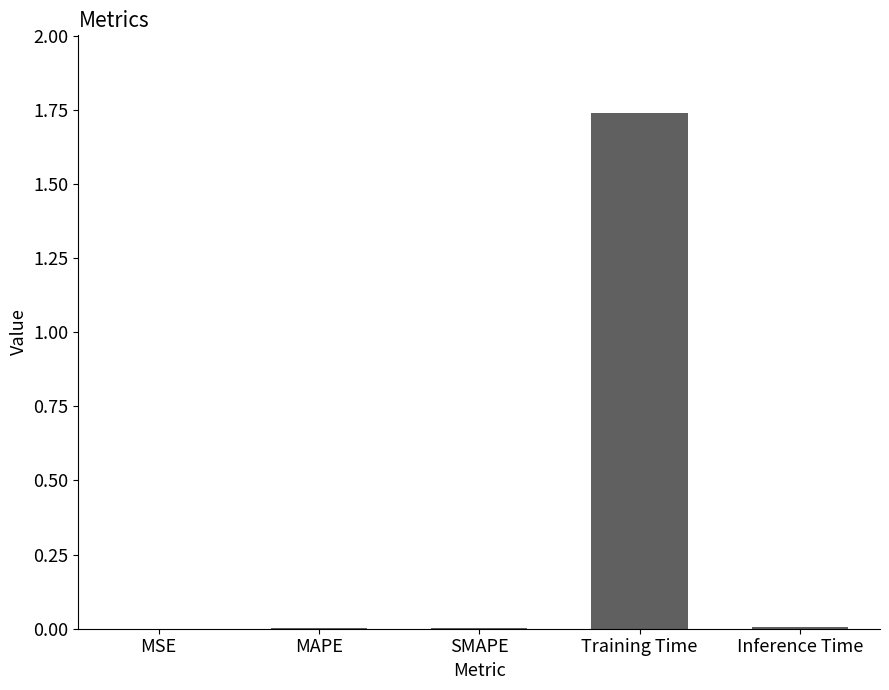

Which label corresponds to the largest value in the chart?

Training Time